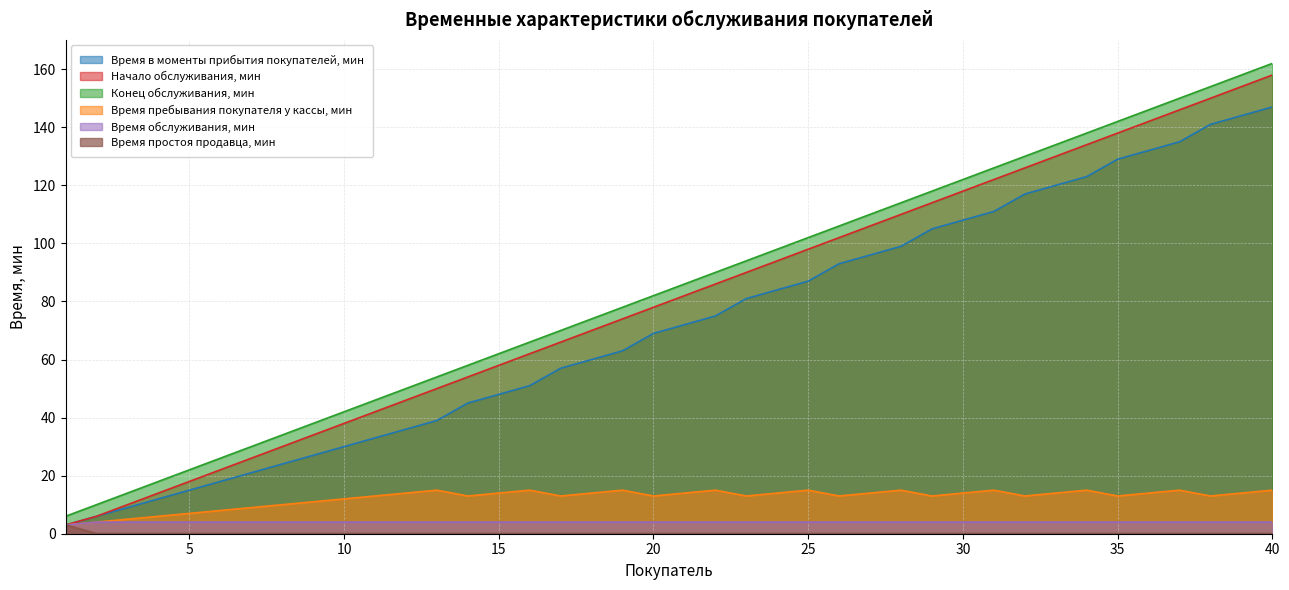

What are all the series names shown in the legend?

Время в моменты прибытия покупателей, мин, Начало обслуживания, мин, Конец обслуживания, мин, Время пребывания покупателя у кассы, мин, Время обслуживания, мин, Время простоя продавца, мин